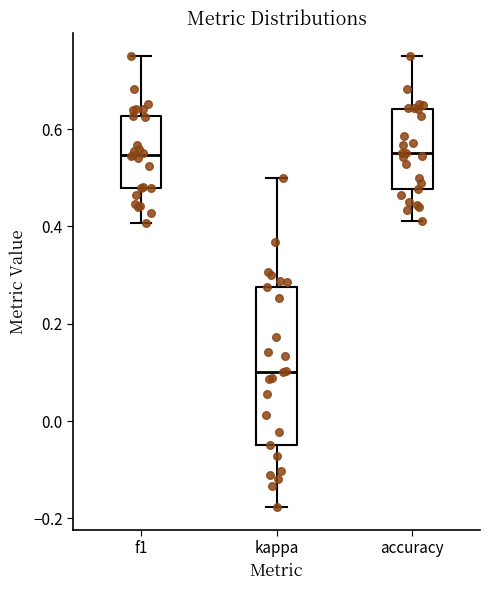

Reading left to right, transcribe this box plot: for each box, give where its median line is, the range the box spans, and where its two whiskers end, as read against the y-axis. The values are not printed on the chart, so give them approximately, as read against the axis.

f1: median 0.54, box 0.48 to 0.62, whiskers 0.40 to 0.76
kappa: median 0.10, box -0.04 to 0.28, whiskers -0.18 to 0.50
accuracy: median 0.56, box 0.48 to 0.64, whiskers 0.42 to 0.76